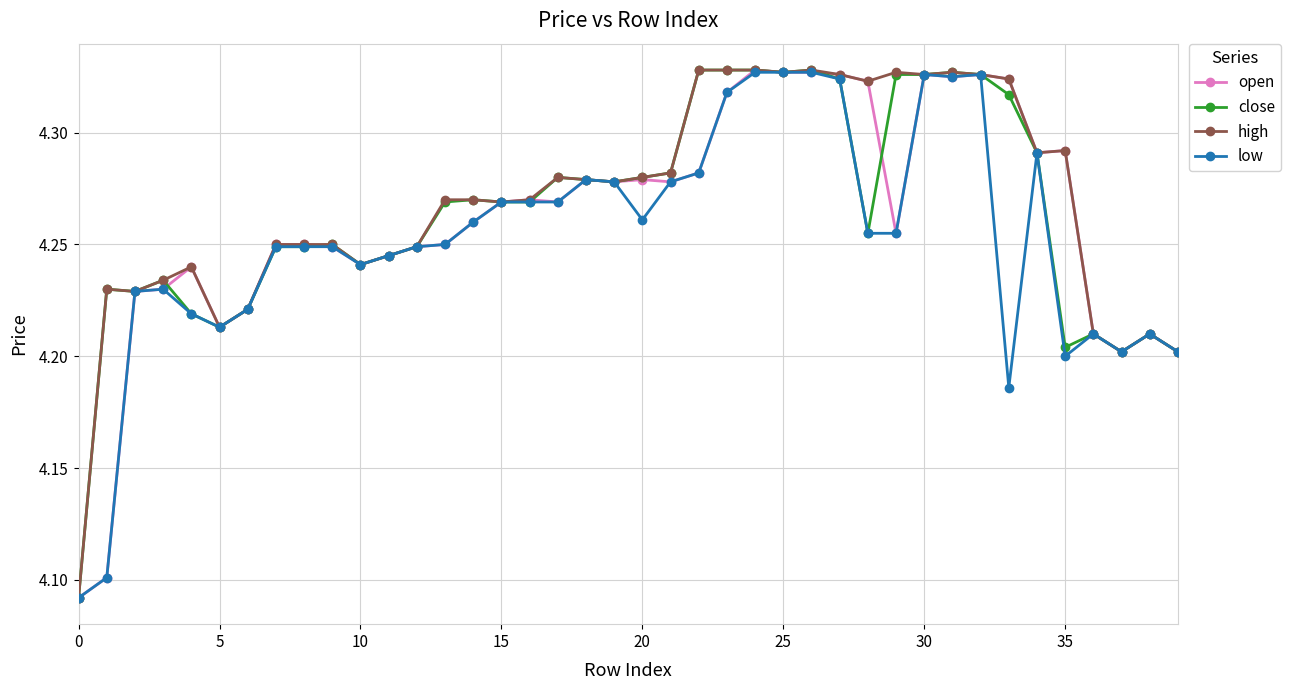

At how many categories does at least one series exceed 4?

40